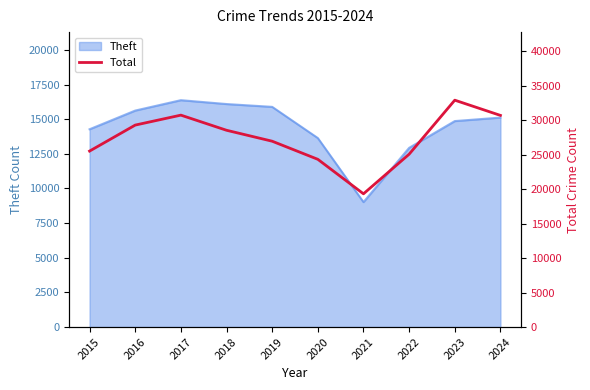

Which label corresponds to the largest value in the chart?

2023